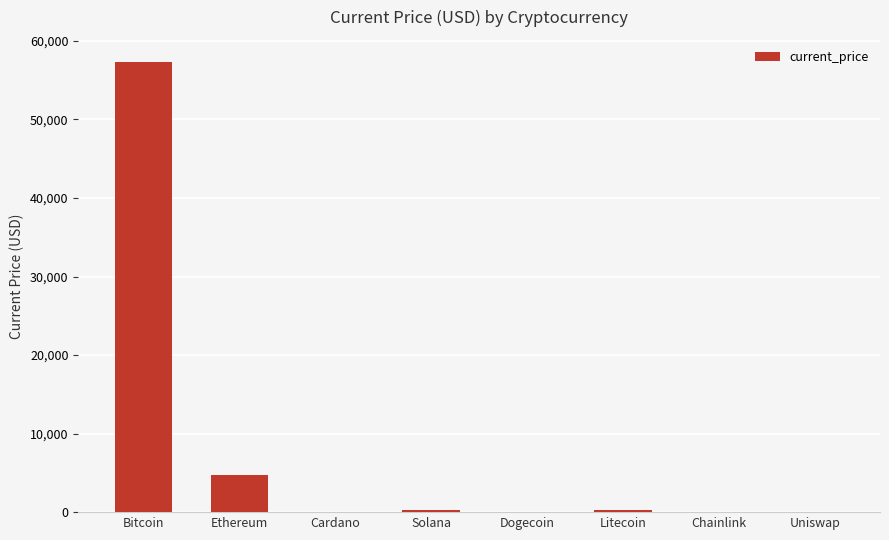

True or false: the data shows 57265.0 at Bitcoin.

True